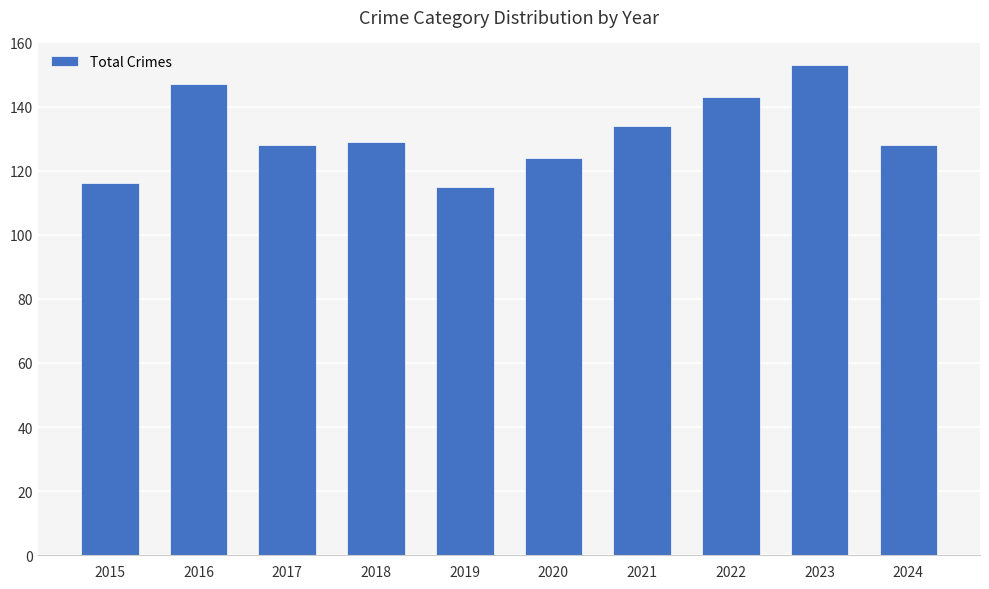

What is the sum of the values at 2022 and 2021?

277